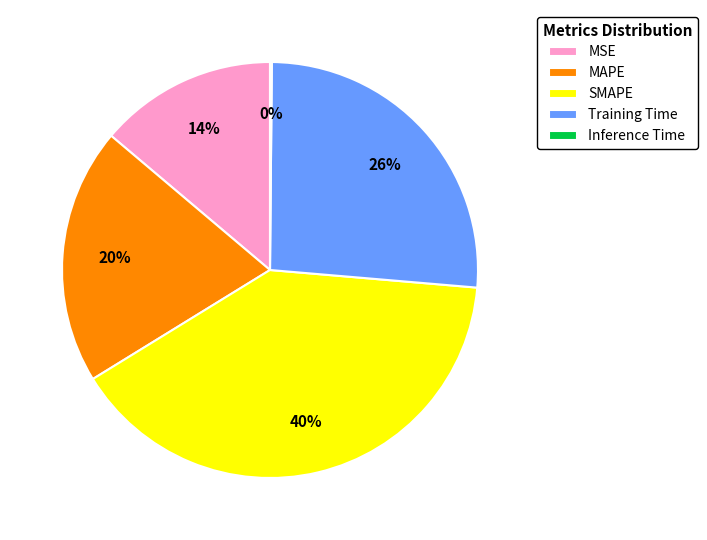

Is there a majority slice in this chart?

No